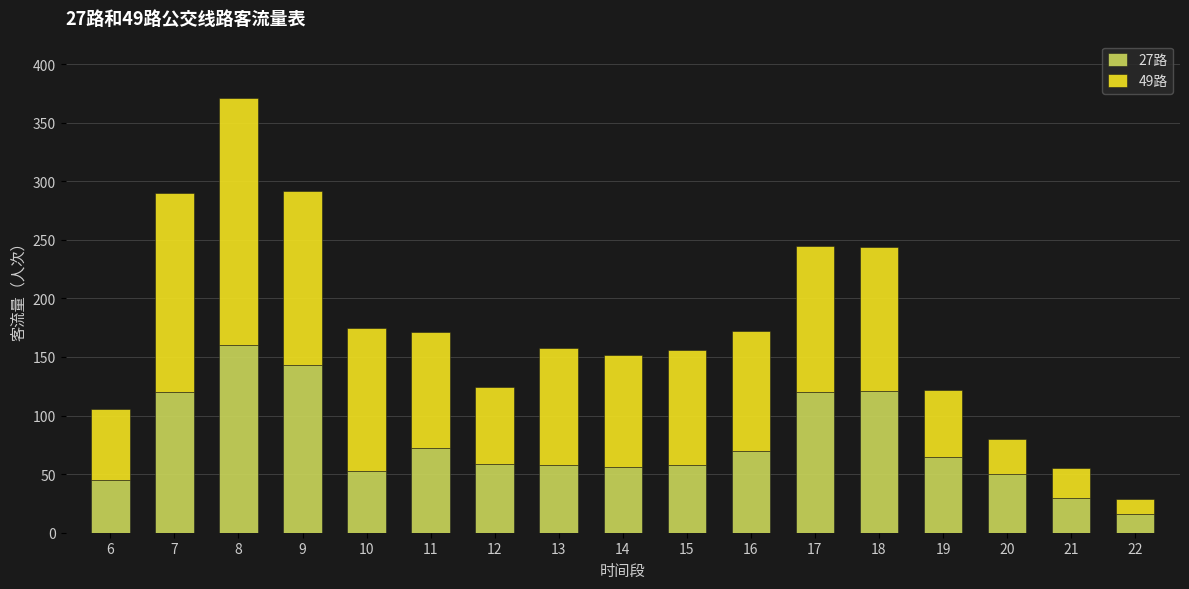

True or false: 27路 has a value of 73 at 17.

False